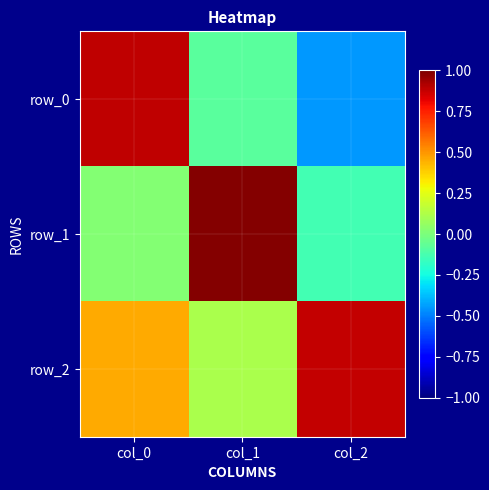

Which series changed the most between col_1 and col_2?

row_1